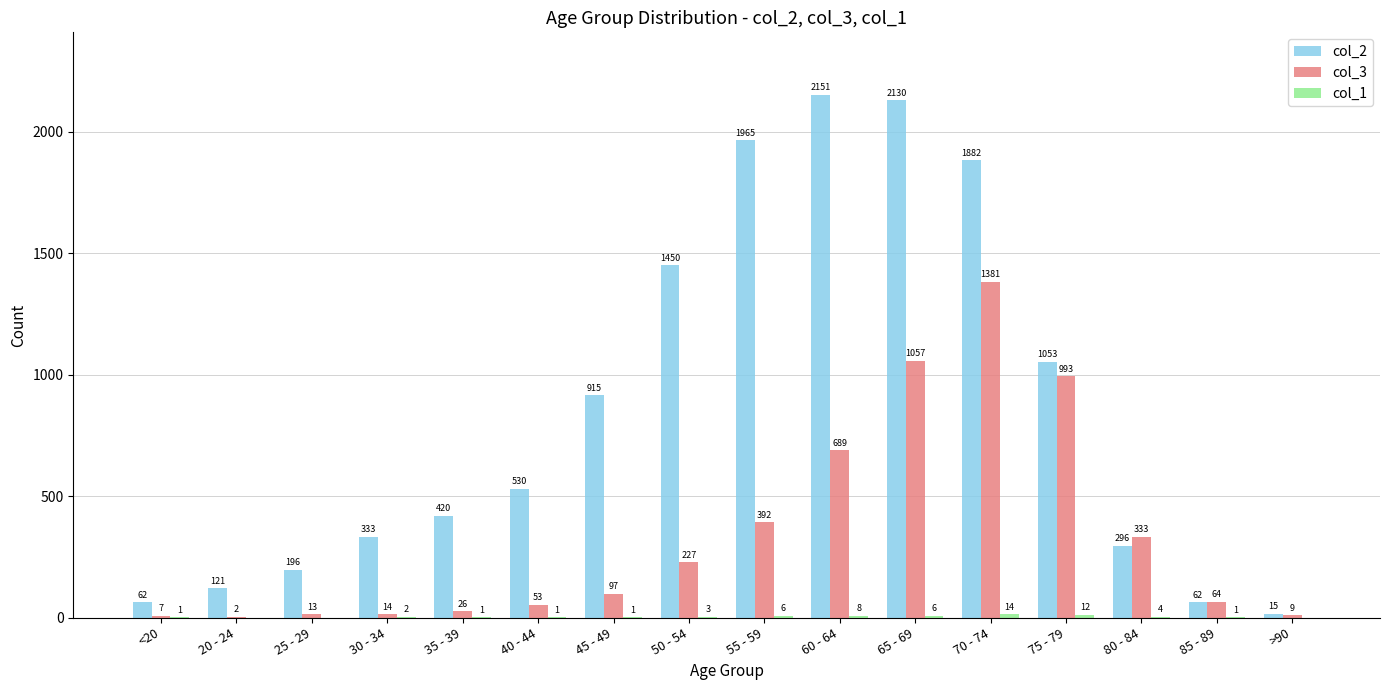

Where is col_2 nearest to the value 1083?

75 - 79